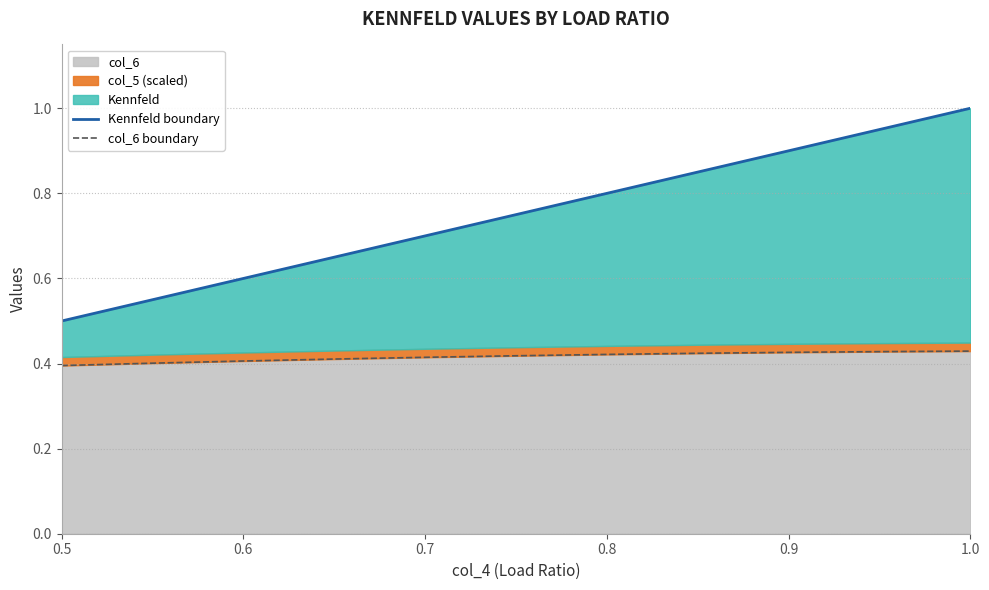

What is the value of the Kennfeld boundary point at the 5th from the left?

0.7